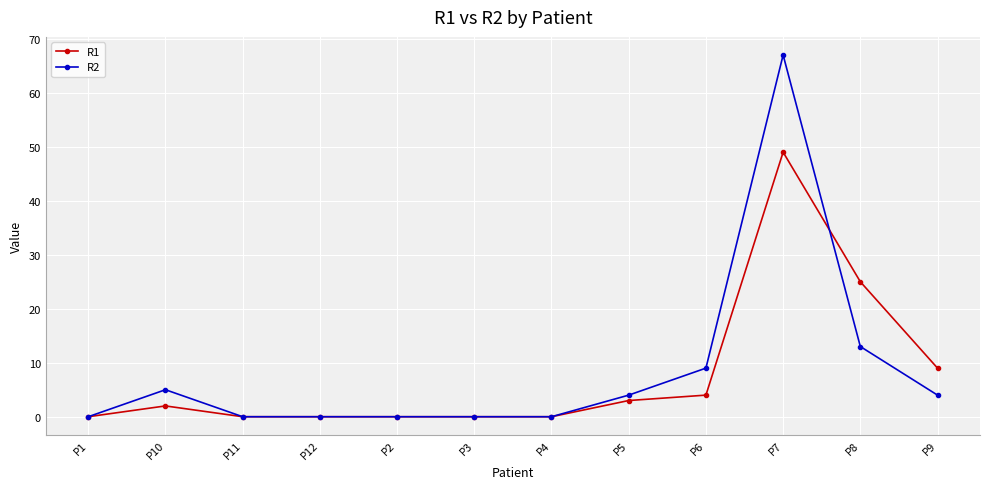

What is the label of the 12th point from the left?

P9